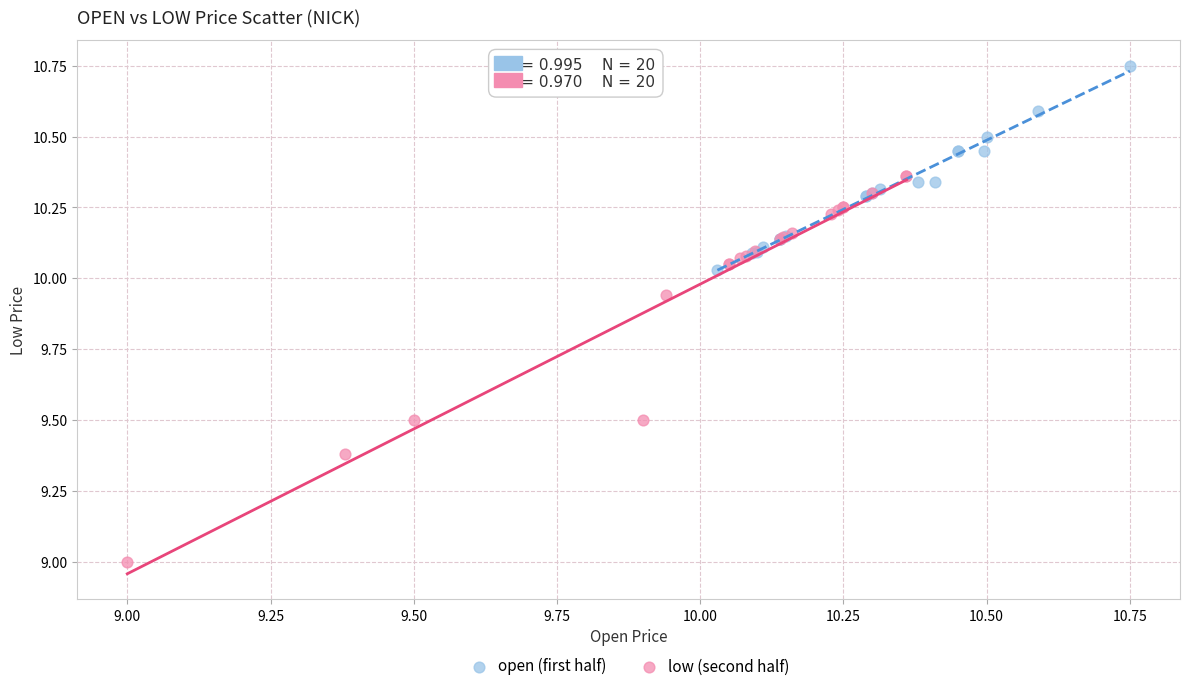

Which series reaches the maximum Y coordinate?

open (first half)